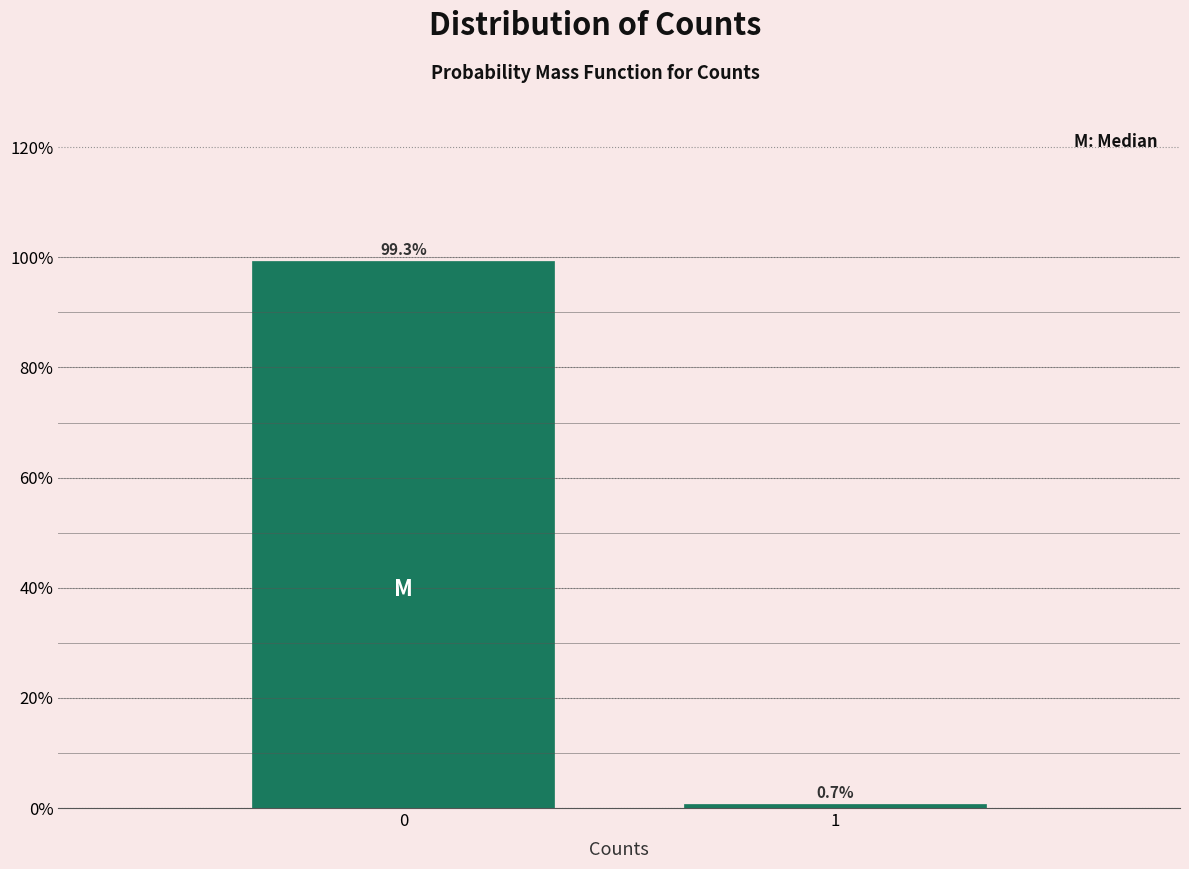

Reading left to right, list all the values displayed in this chart.

99.3	0.7